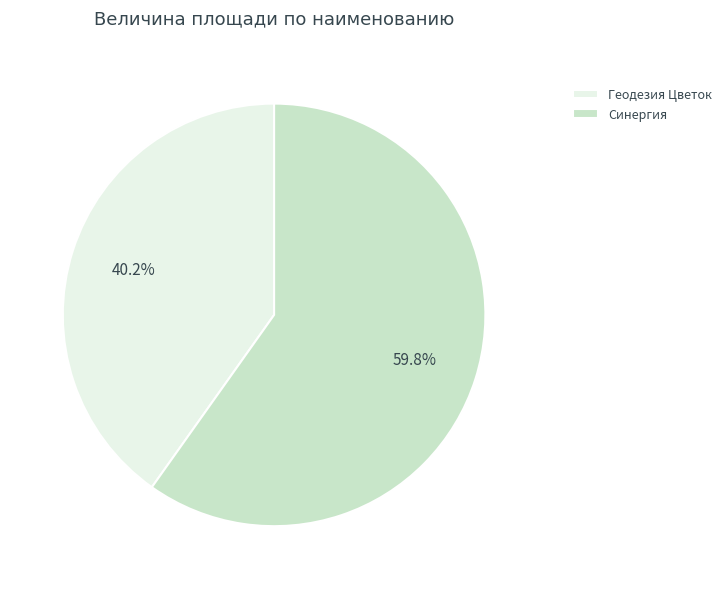

To the nearest percent, what is the difference between the largest and smallest slice percentages?

20%